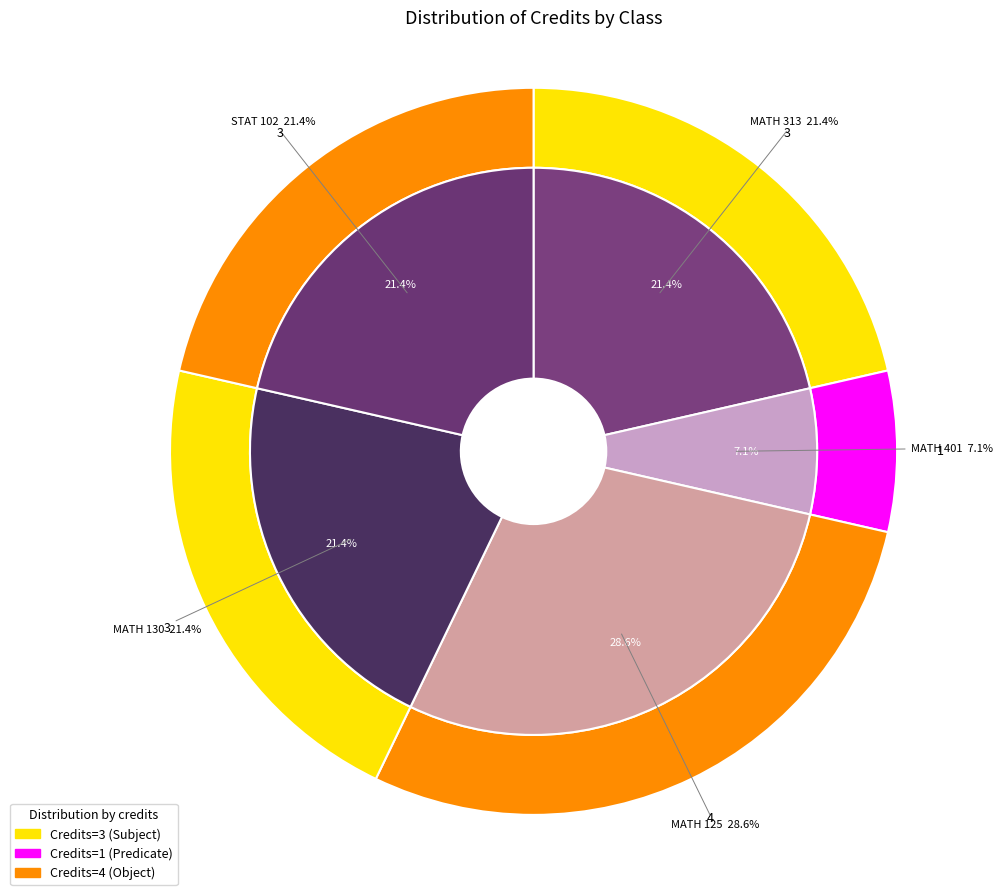

How many slices are in this pie chart?

5